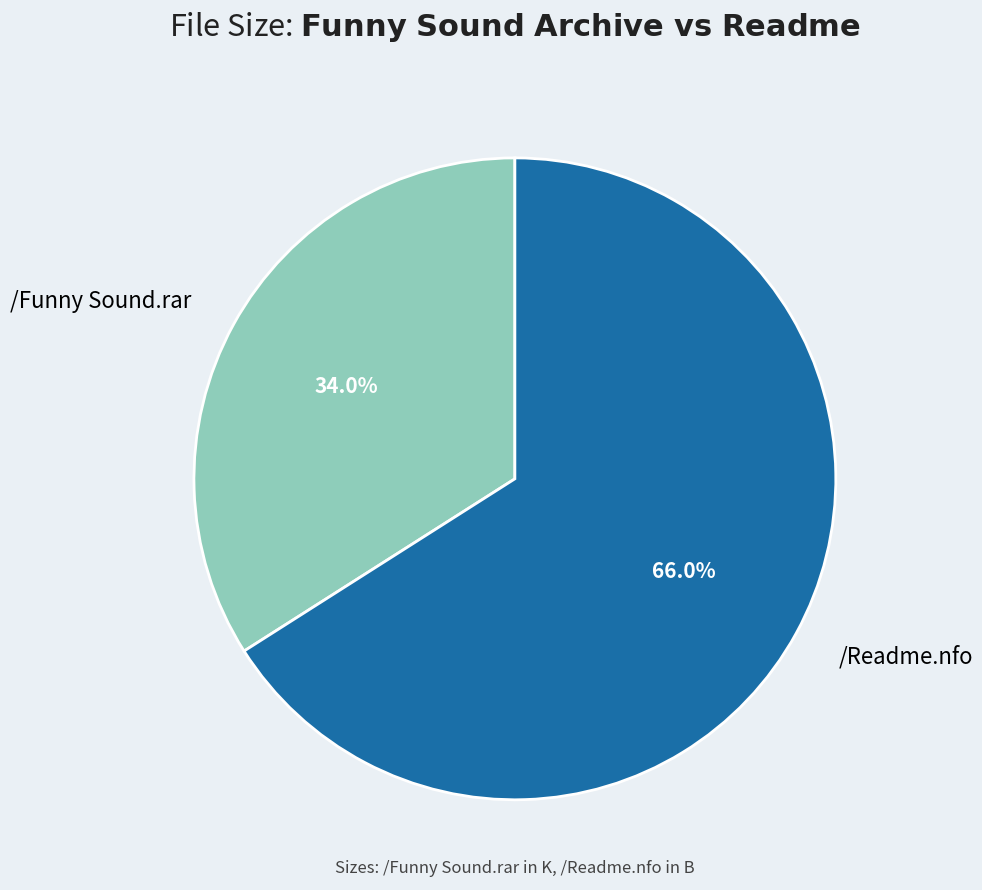

What is the ratio of the value at /Readme.nfo to the value at /Funny Sound.rar?

1.9